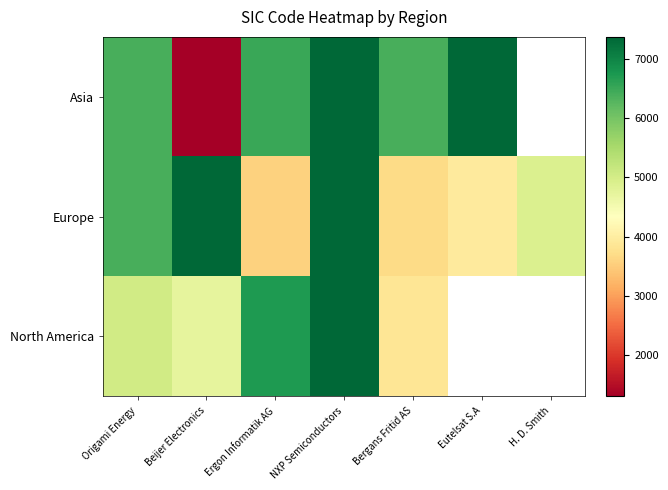

Between Beijer Electronics and H. D. Smith, which is larger?

H. D. Smith